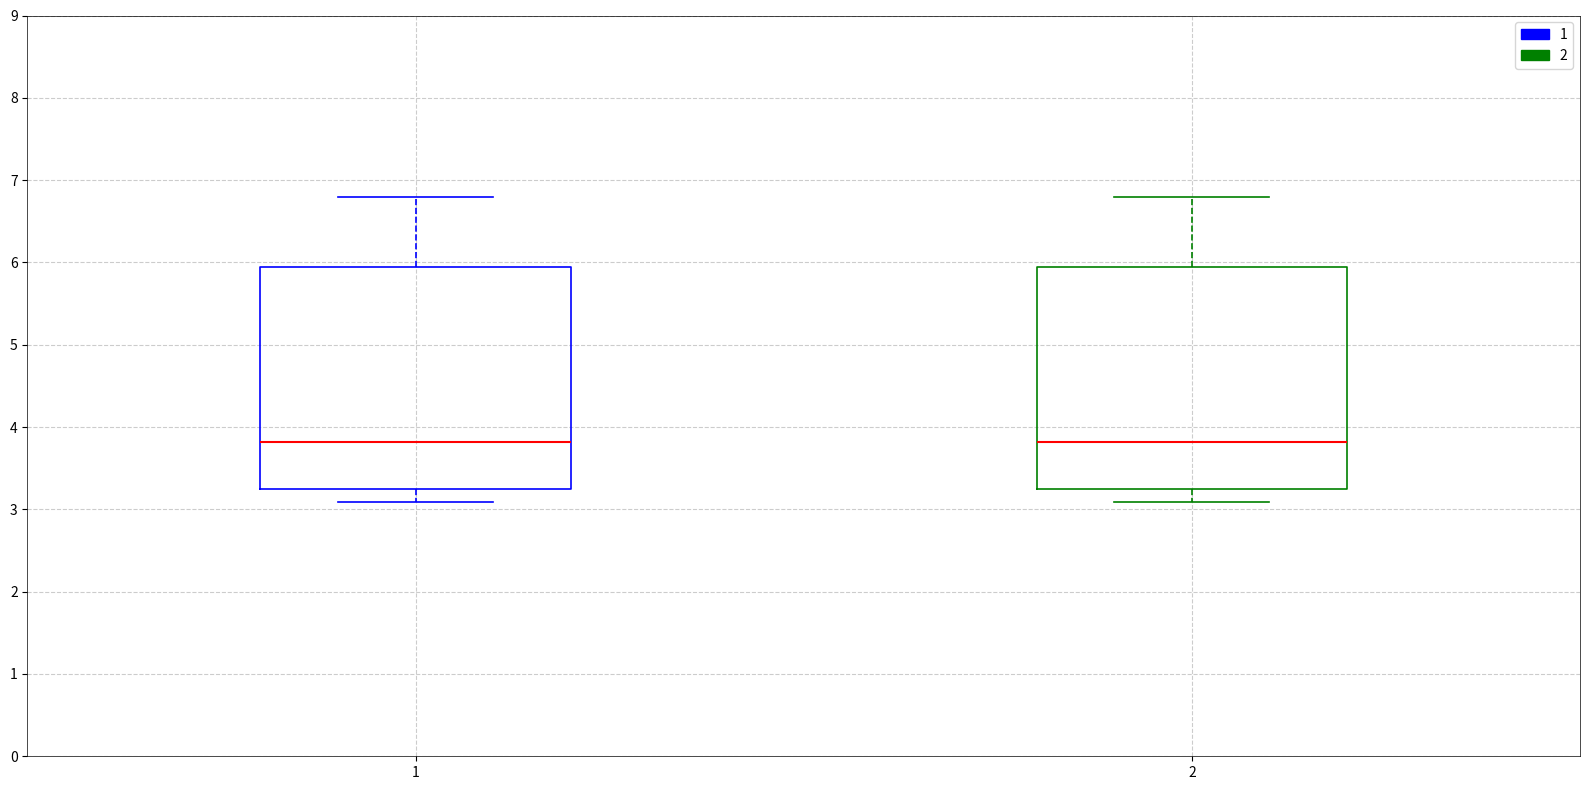

Reading left to right, read every box against the y-axis: the position of its median line, the range the box covers, and the ends of its whiskers. The values are not printed on the chart, so give them approximately, as read against the axis.

1: median 3.8, box 3.3 to 6.0, whiskers 3.1 to 6.8
2: median 3.8, box 3.3 to 6.0, whiskers 3.1 to 6.8